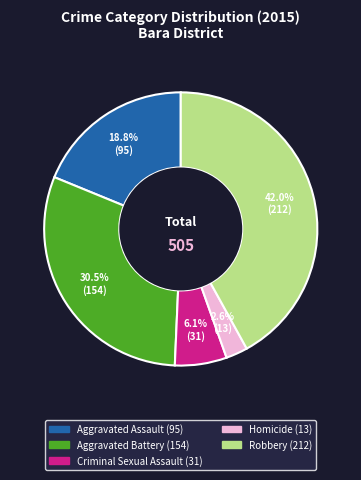

To the nearest percent, what portion does Criminal Sexual Assault represent?

6%